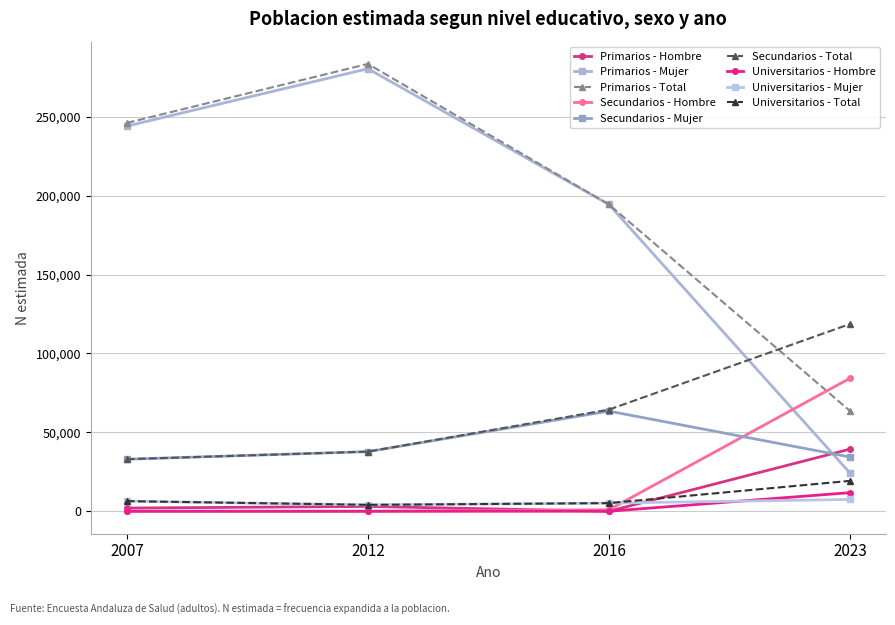

How many data points in Universitarios - Hombre are above 0?

1